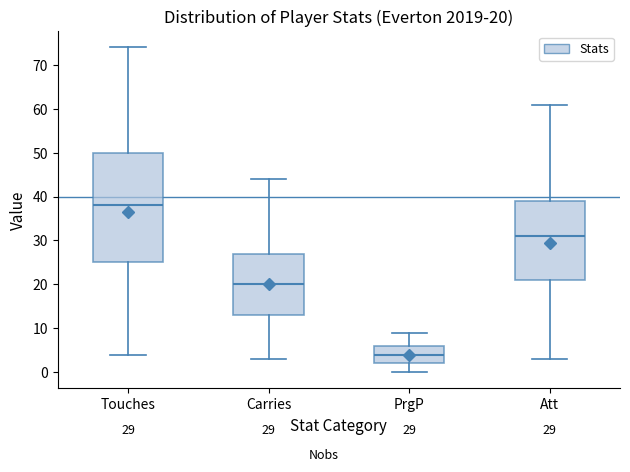

Which box has the lowest median line?

PrgP